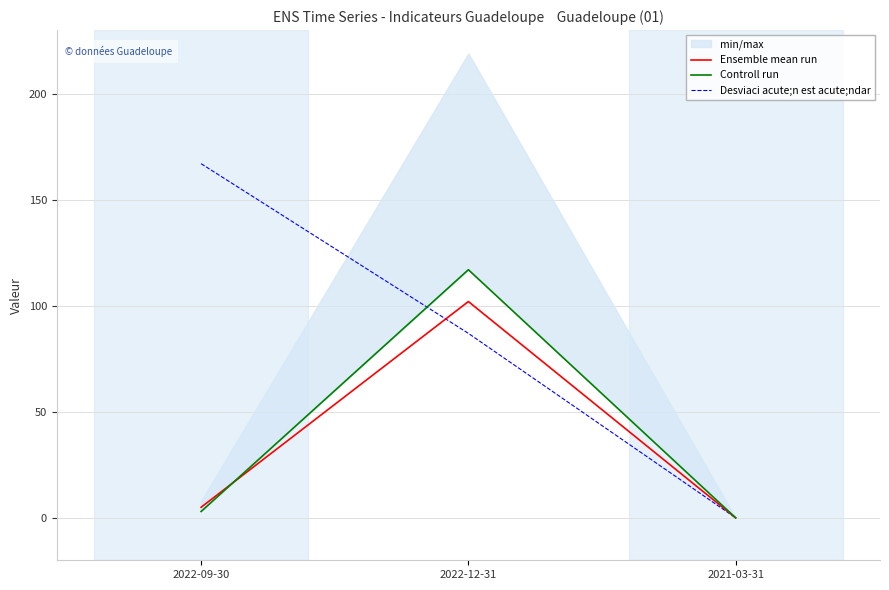

At which label is Ensemble mean run closest to 51?

2022-09-30